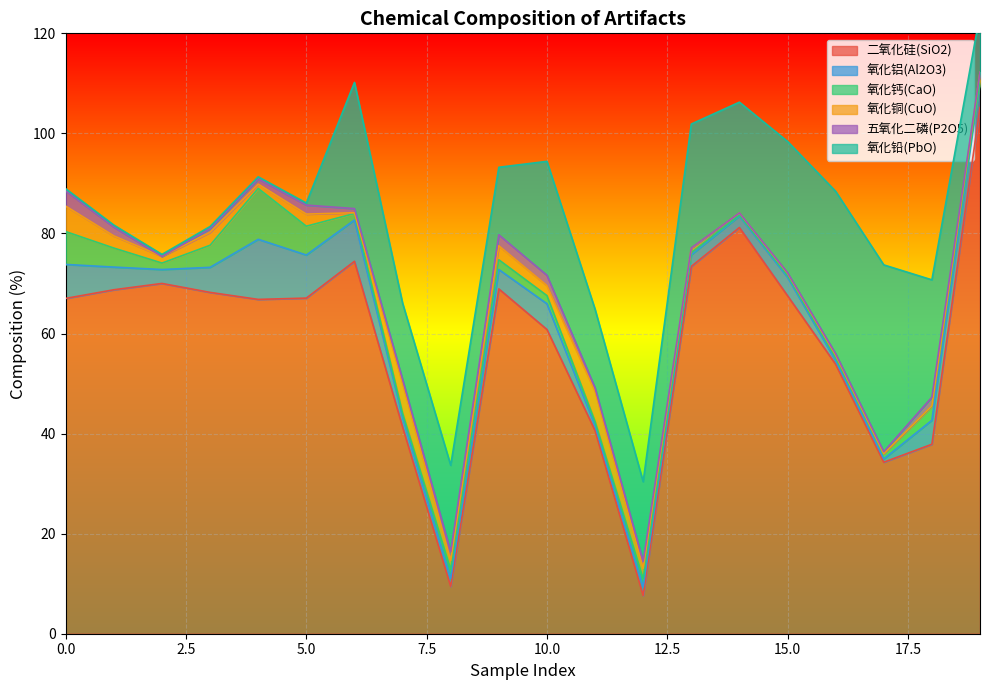

The 五氧化二磷(P2O5) series shows 2.3 at 18. True or false?

False